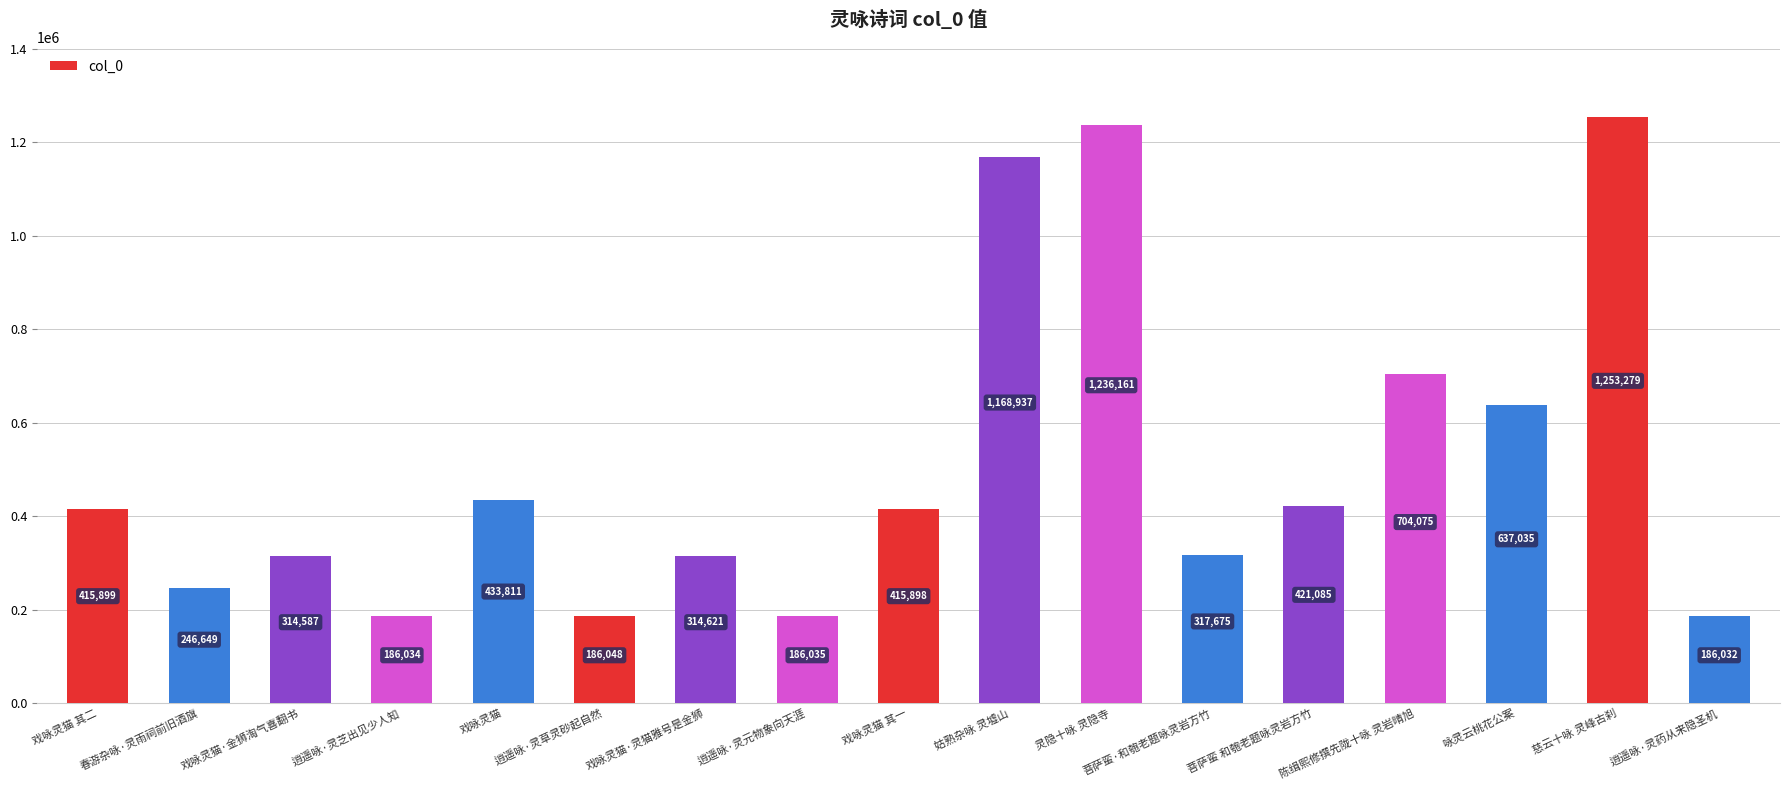

What is the difference between the maximum and minimum values?

1067247